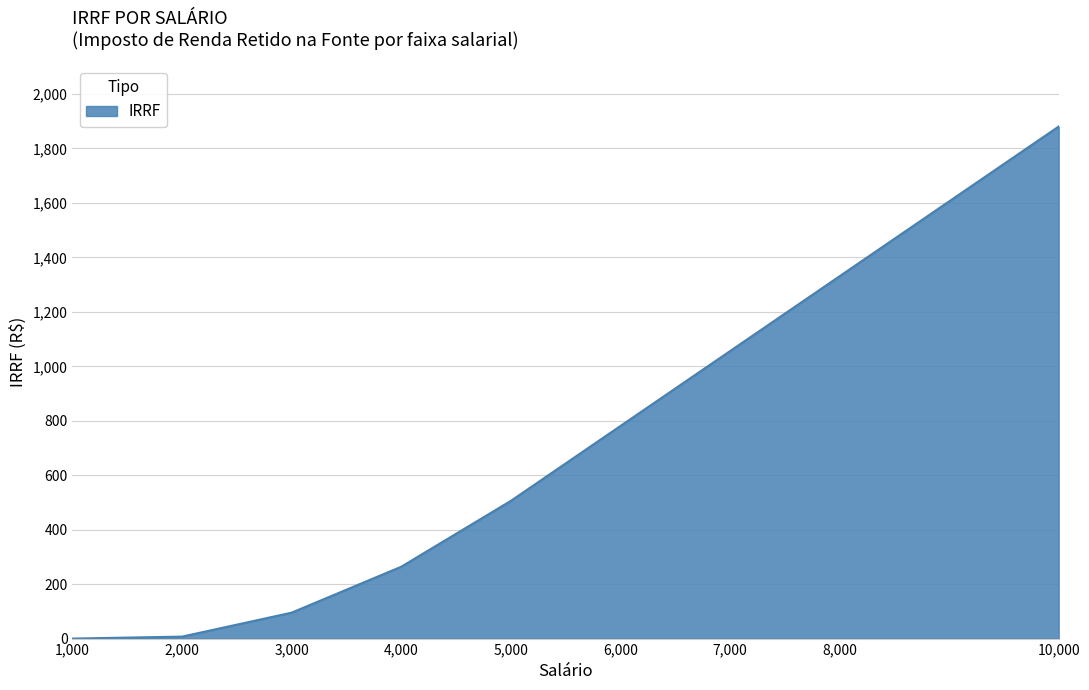

Which label corresponds to the largest value in the chart?

10,000